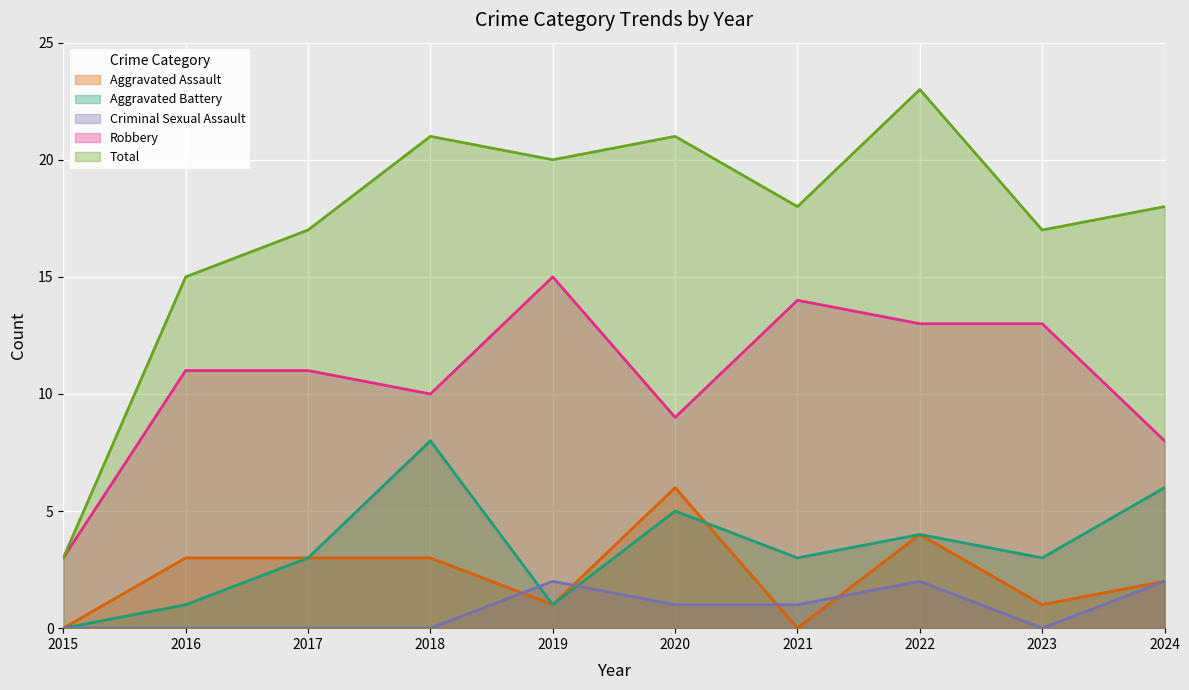

True or false: Criminal Sexual Assault and Robbery intersect in this chart.

False